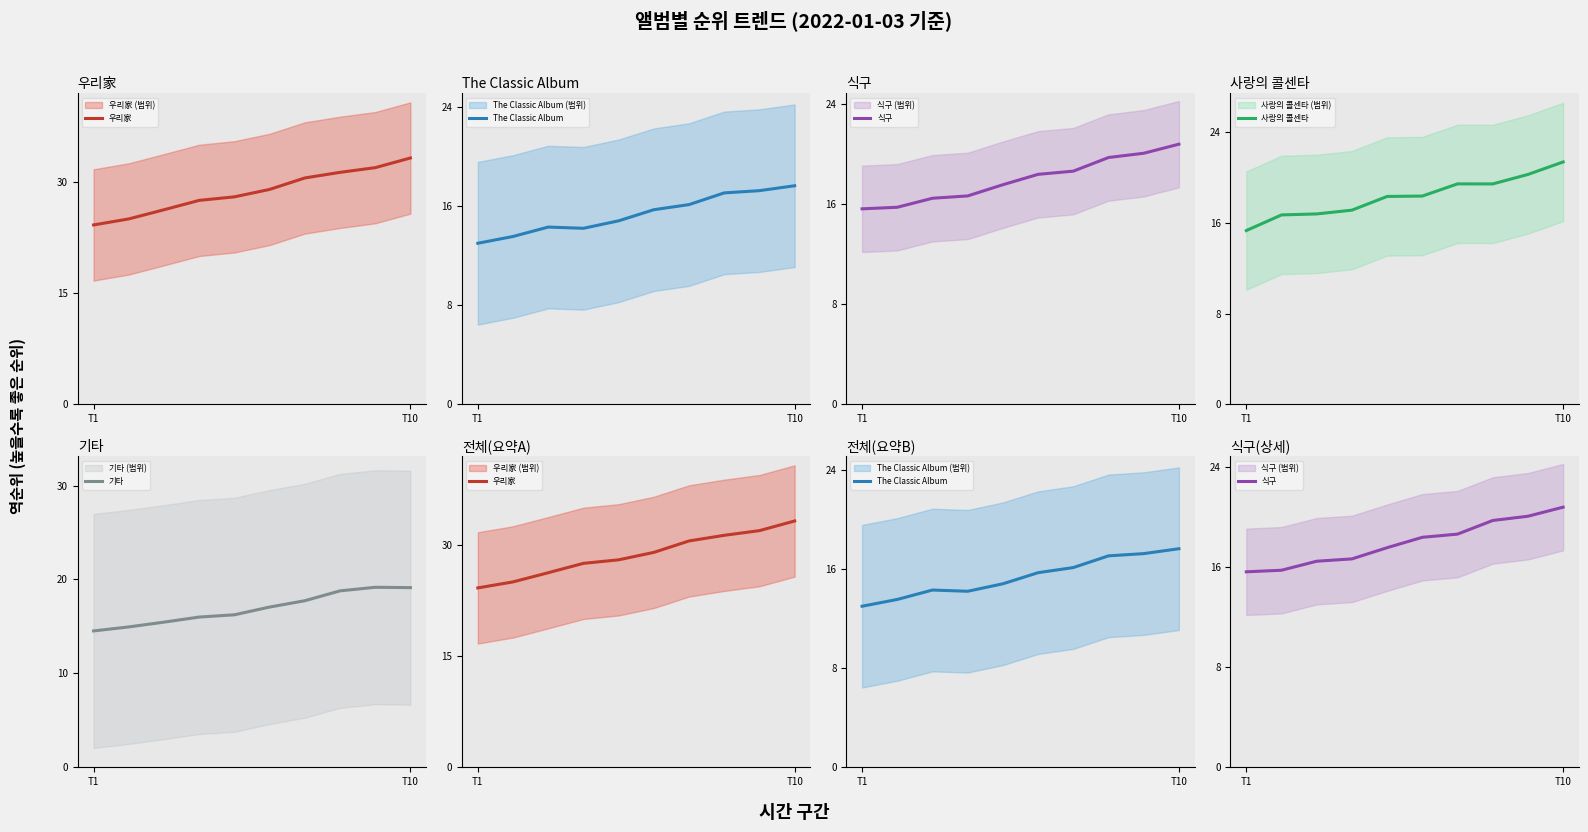

What is the spread (max minus min) of values at 4?

13.2